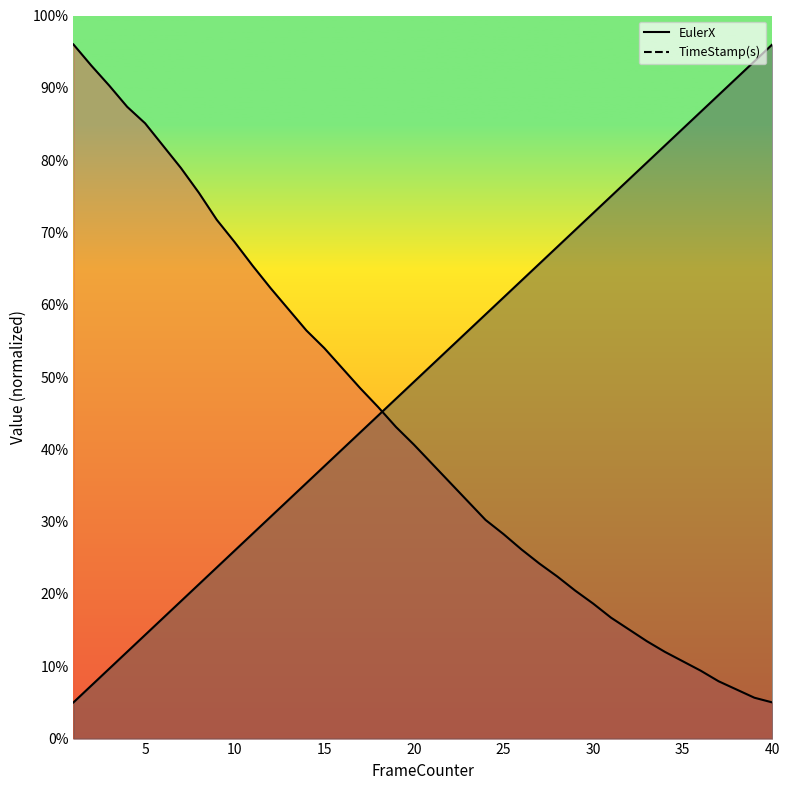

List the series in order of their peak value, lowest first.

EulerX line, TimeStamp line